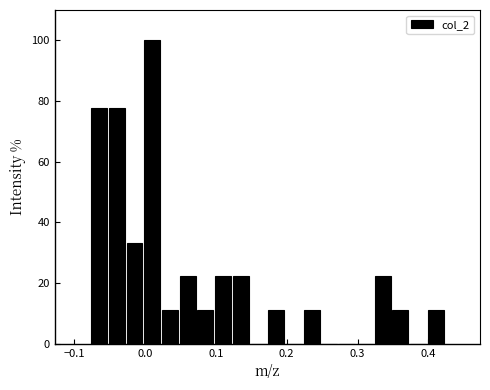

Read against the x-axis, roughly where is the centre of the tallest bar?

0.01